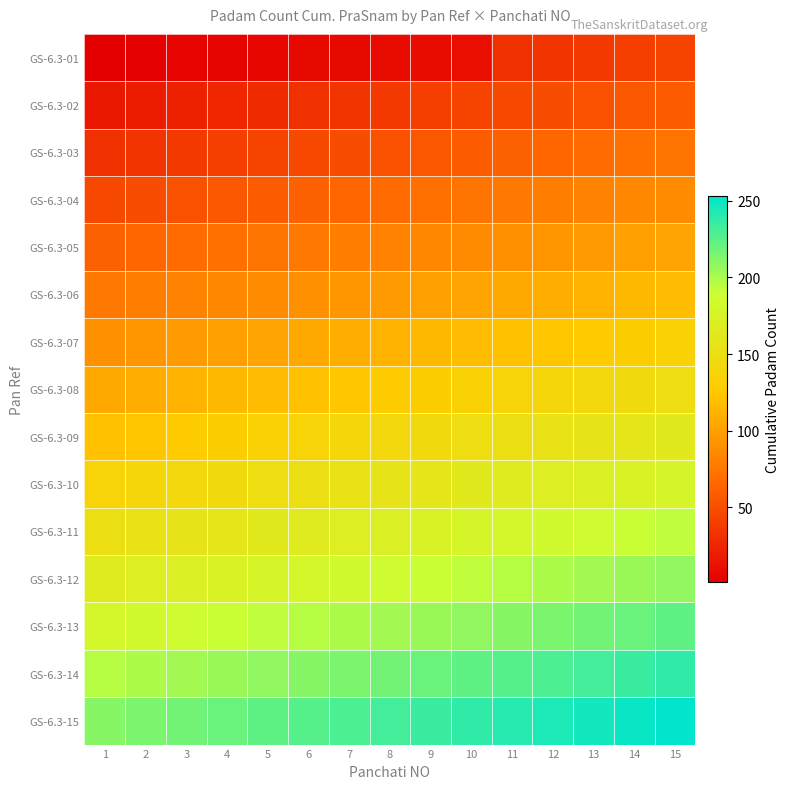

Reading left to right, list all the values displayed in this chart.

GS-6.3-01: 1=1	2=2	3=3	4=4	5=5	6=6	7=7	8=8	9=9	10=10	11=31	12=34	13=37	14=40	15=43
GS-6.3-02: 1=16	2=19	3=22	4=25	5=28	6=31	7=34	8=37	9=40	10=43	11=46	12=49	13=52	14=55	15=58
GS-6.3-03: 1=31	2=34	3=37	4=40	5=43	6=46	7=49	8=52	9=55	10=58	11=61	12=64	13=67	14=70	15=73
GS-6.3-04: 1=46	2=49	3=52	4=55	5=58	6=61	7=64	8=67	9=70	10=73	11=76	12=79	13=82	14=85	15=88
GS-6.3-05: 1=61	2=64	3=67	4=70	5=73	6=76	7=79	8=82	9=85	10=88	11=91	12=94	13=97	14=100	15=103
GS-6.3-06: 1=76	2=79	3=82	4=85	5=88	6=91	7=94	8=97	9=100	10=103	11=106	12=109	13=112	14=115	15=118
GS-6.3-07: 1=91	2=94	3=97	4=100	5=103	6=106	7=109	8=112	9=115	10=118	11=121	12=124	13=127	14=130	15=133
GS-6.3-08: 1=106	2=109	3=112	4=115	5=118	6=121	7=124	8=127	9=130	10=133	11=136	12=139	13=142	14=145	15=148
GS-6.3-09: 1=121	2=124	3=127	4=130	5=133	6=136	7=139	8=142	9=145	10=148	11=151	12=154	13=157	14=160	15=163
GS-6.3-10: 1=136	2=139	3=142	4=145	5=148	6=151	7=154	8=157	9=160	10=163	11=166	12=169	13=172	14=175	15=178
GS-6.3-11: 1=151	2=154	3=157	4=160	5=163	6=166	7=169	8=172	9=175	10=178	11=181	12=184	13=187	14=190	15=193
GS-6.3-12: 1=166	2=169	3=172	4=175	5=178	6=181	7=184	8=187	9=190	10=193	11=196	12=199	13=202	14=205	15=208
GS-6.3-13: 1=181	2=184	3=187	4=190	5=193	6=196	7=199	8=202	9=205	10=208	11=211	12=214	13=217	14=220	15=223
GS-6.3-14: 1=196	2=199	3=202	4=205	5=208	6=211	7=214	8=217	9=220	10=223	11=226	12=229	13=232	14=235	15=238
GS-6.3-15: 1=211	2=214	3=217	4=220	5=223	6=226	7=229	8=232	9=235	10=238	11=241	12=244	13=247	14=250	15=253